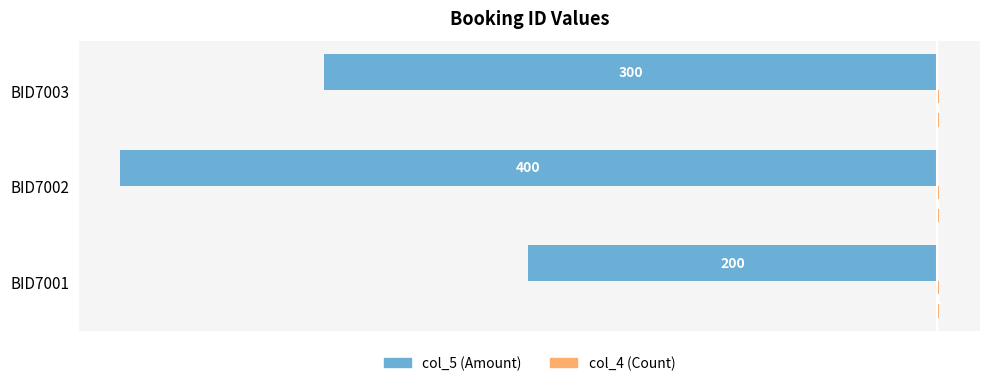

At which category is the sum across all series the highest?

BID7001